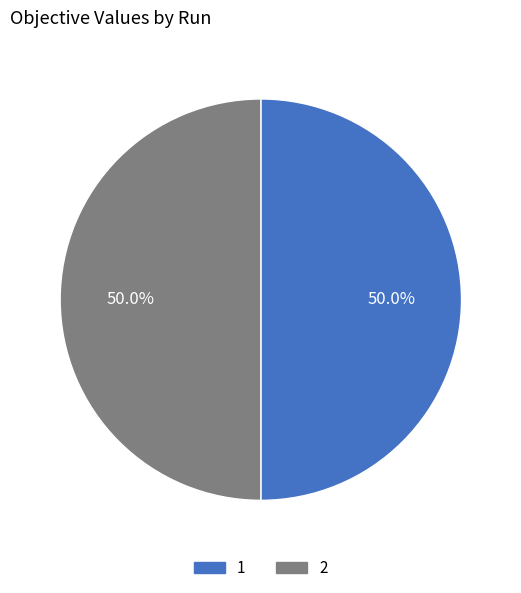

Combined, do 1 and 2 account for over 50%?

Yes